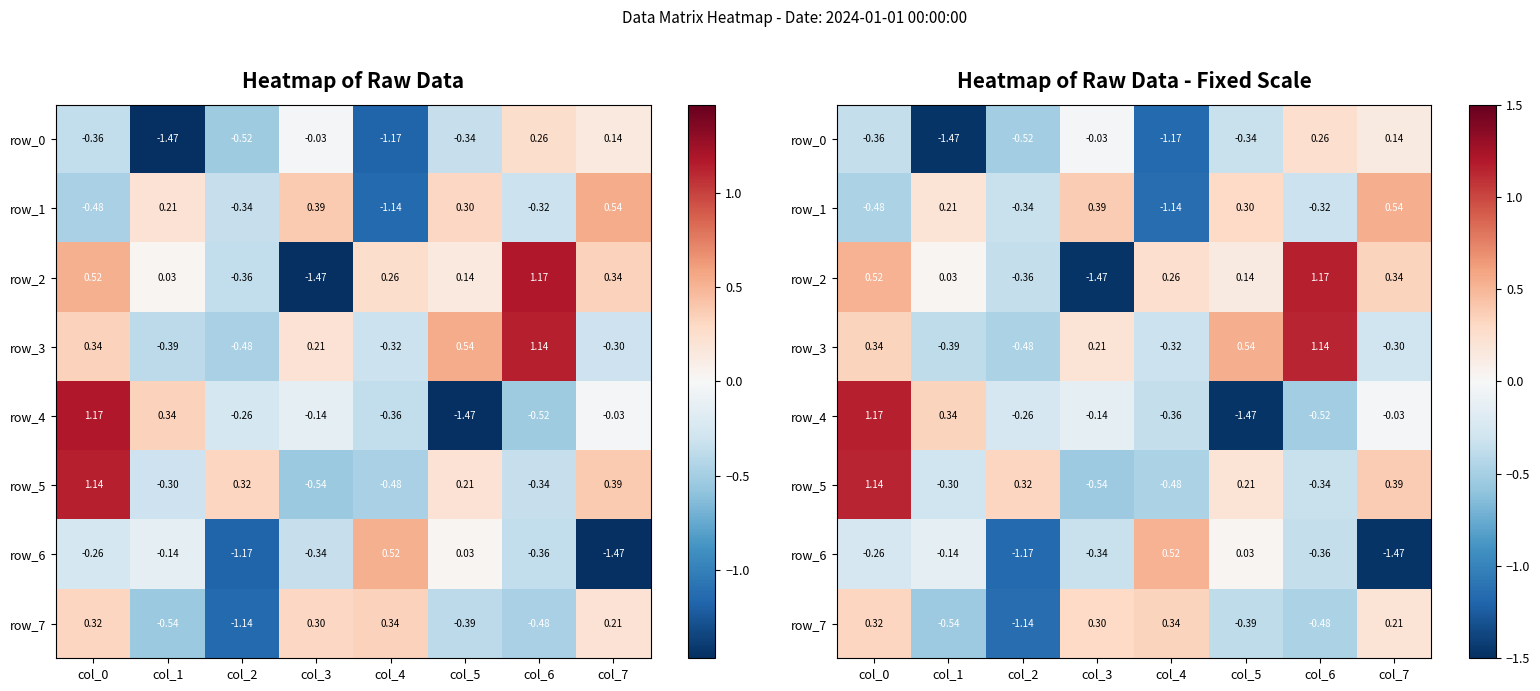

What is the difference between the row_1 values at col_7 and col_3?

0.2